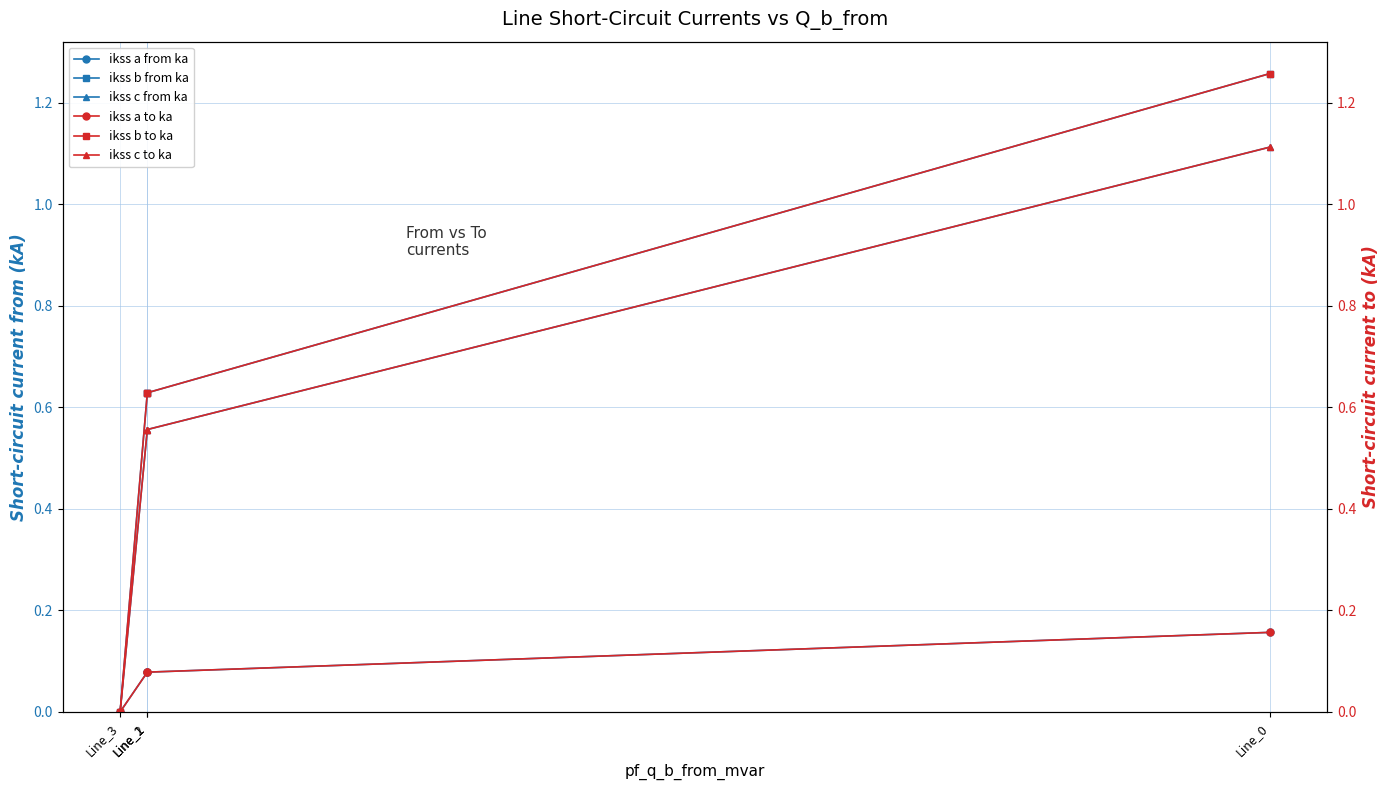

What is the difference between the second highest and minimum values in the ikss c to ka series?

0.6